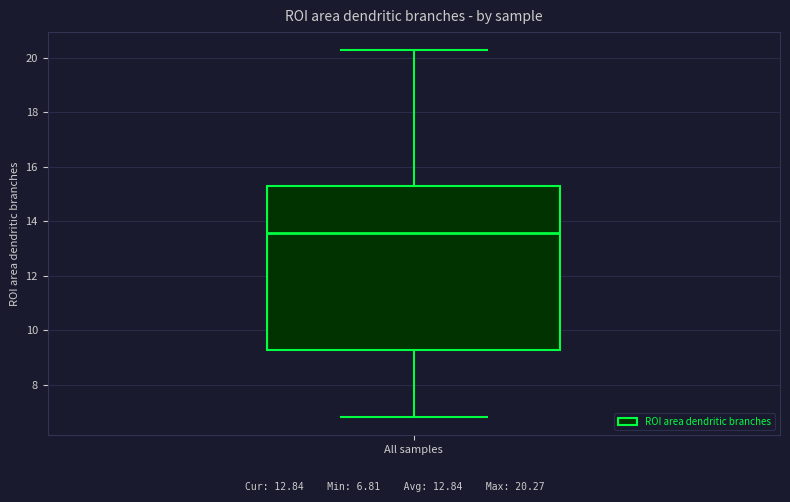

Where is the upper edge of the box for All samples on the y-axis? The values are not printed on the chart, so give them approximately, as read against the axis.

15.2